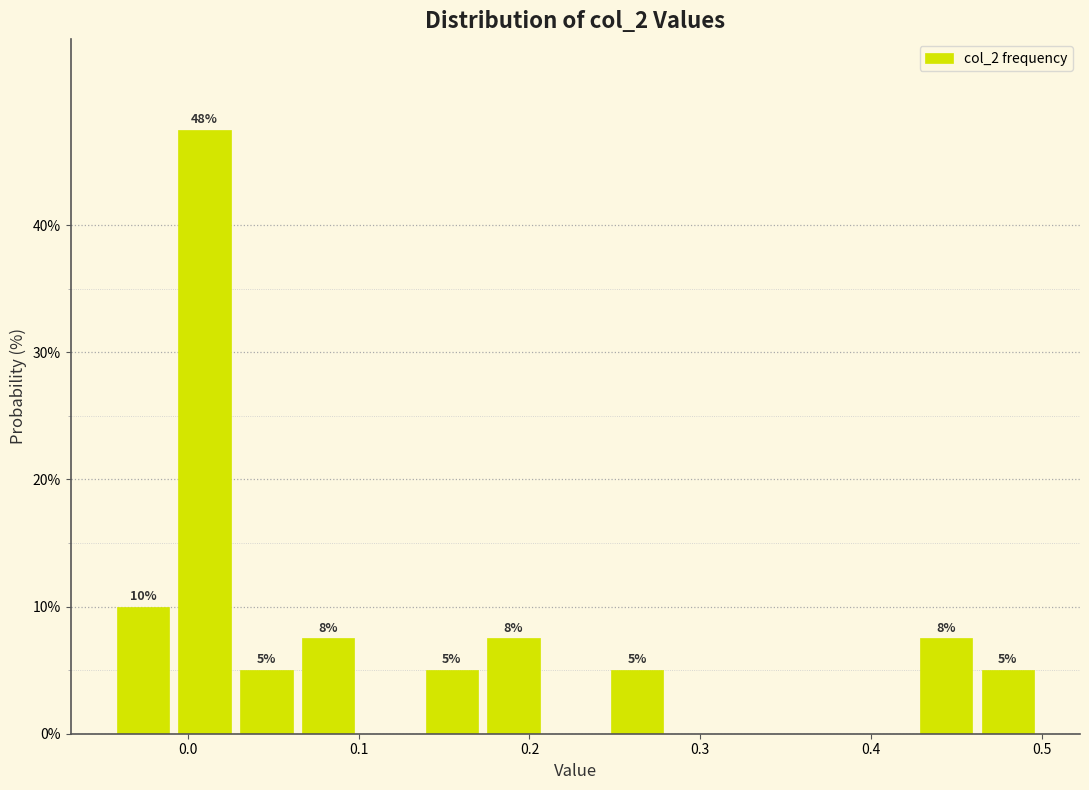

Around what value on the x-axis is the tallest bar? Give the approximate position of its centre, as read against the axis.

0.01